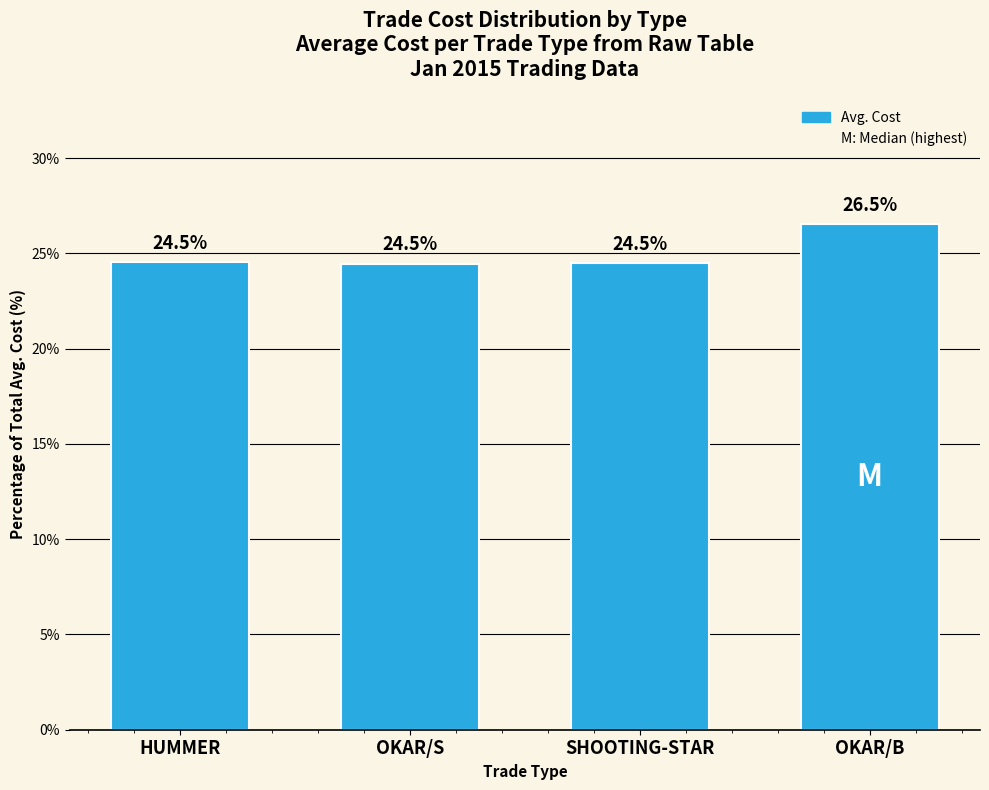

What is the sum of all values?

100.0